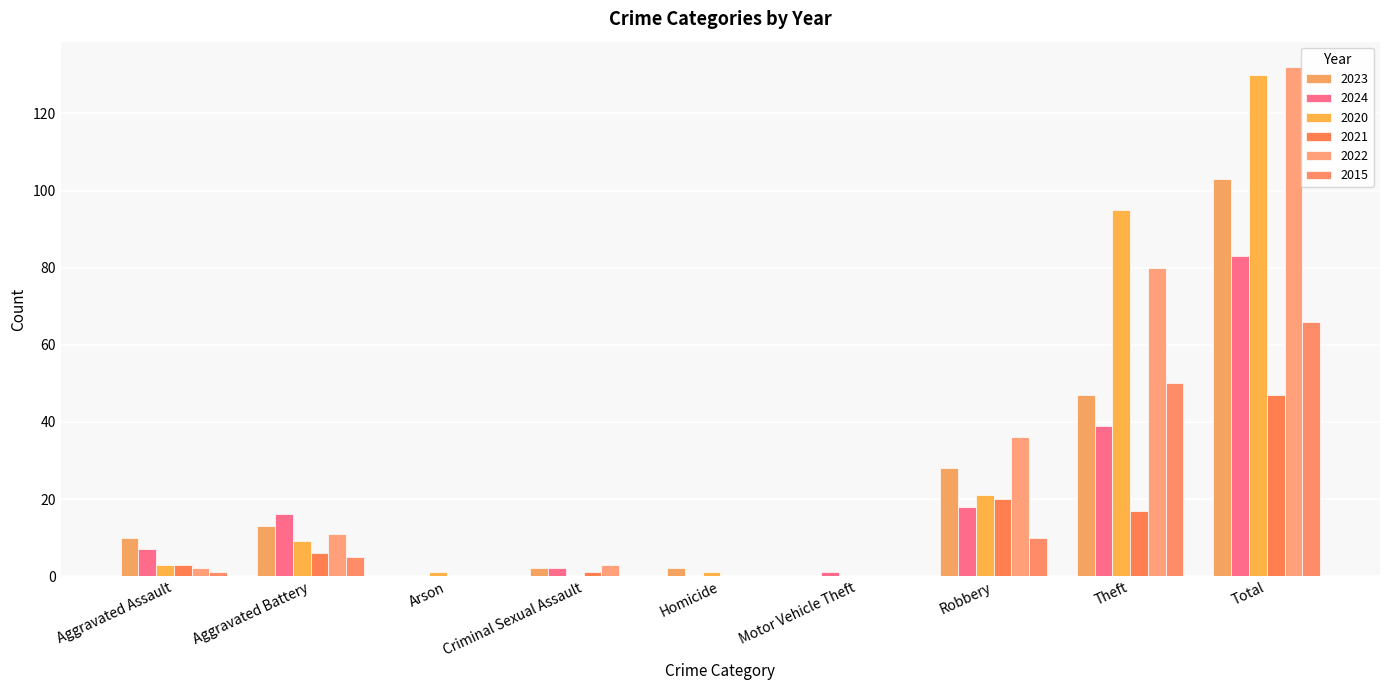

The value of 2020 at Aggravated Assault is 5. True or false?

False